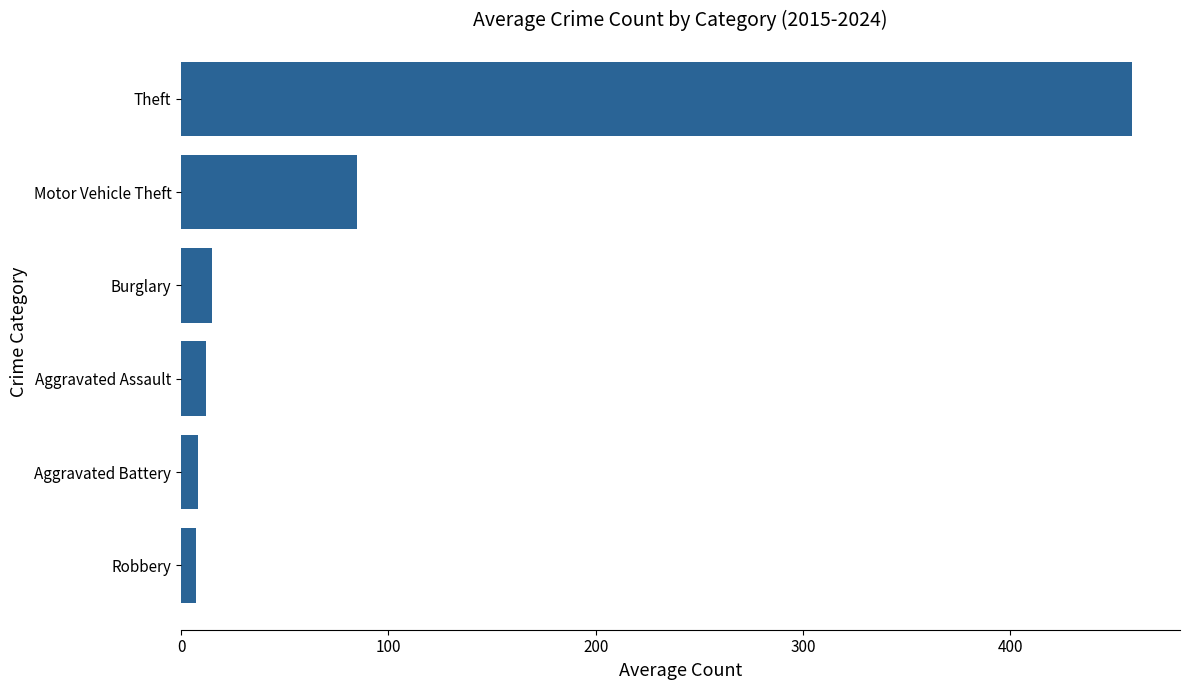

How many bars are there in total?

6